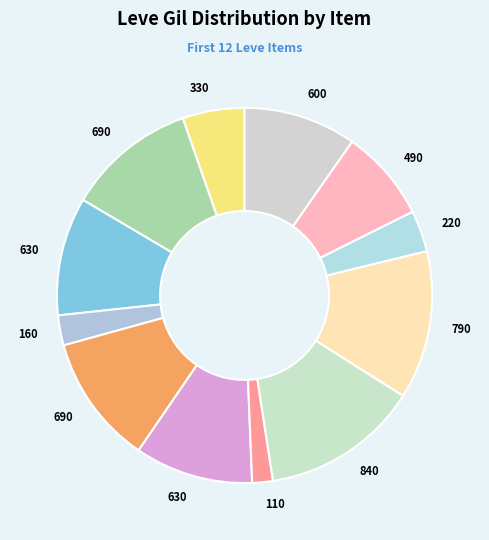

To the nearest percent, what is the average slice percentage?

8%